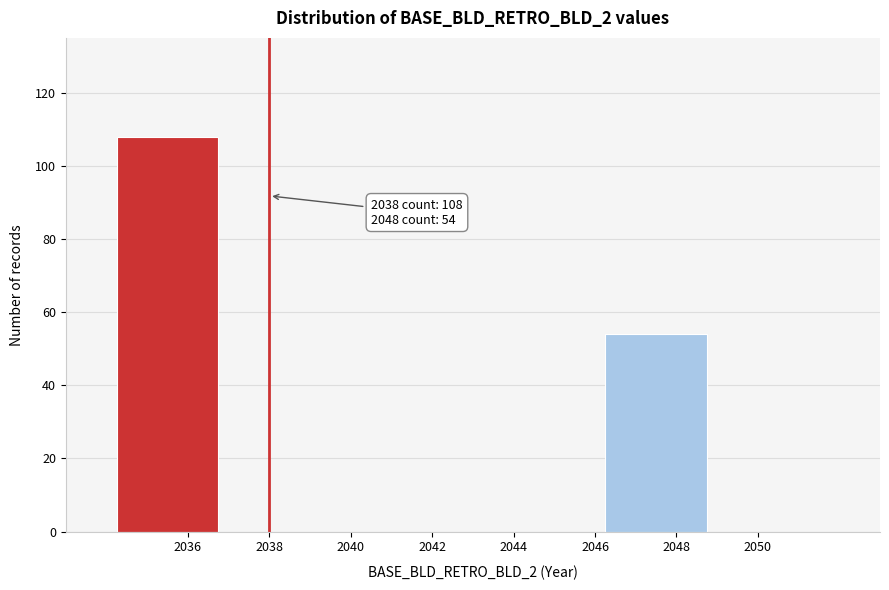

Reading right to left, extract all data points from this chart.

2048=54	2044=0	2040=0	2036=108